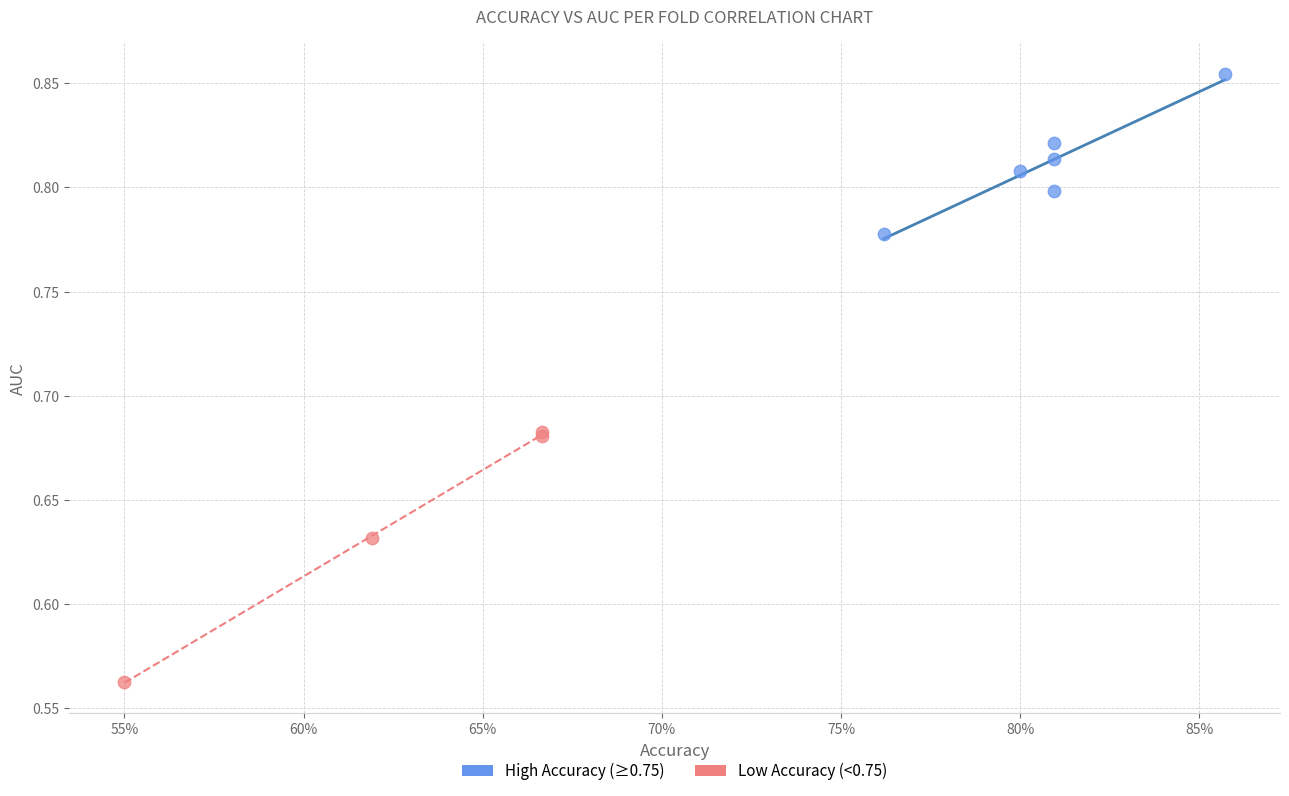

Which series has the widest spread of Y values?

Low Accuracy (<0.75)